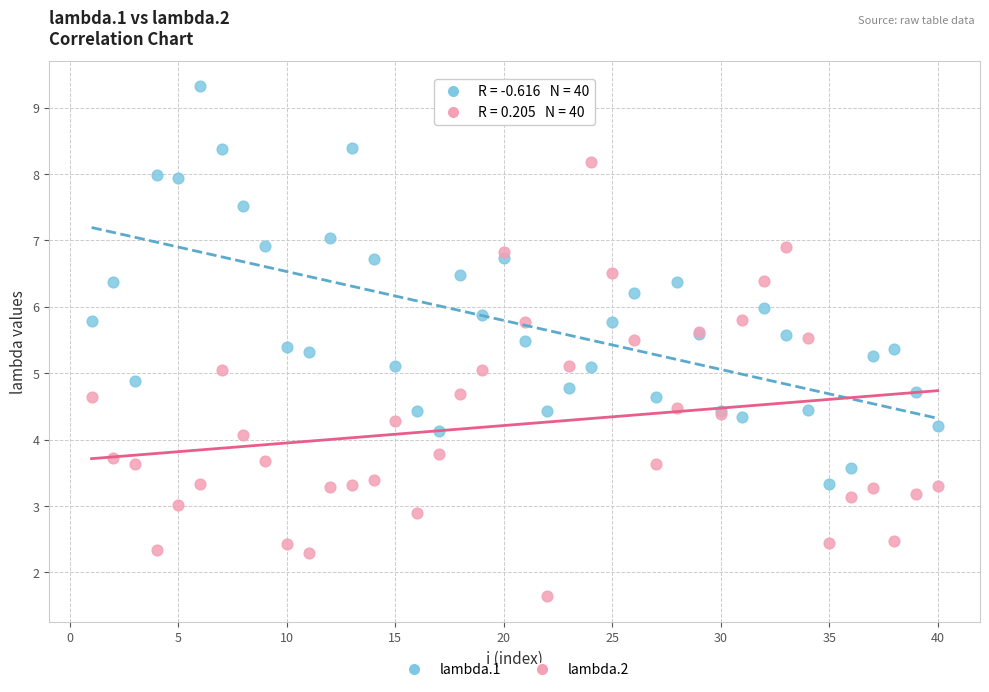

Which series reaches the maximum Y coordinate?

lambda.1